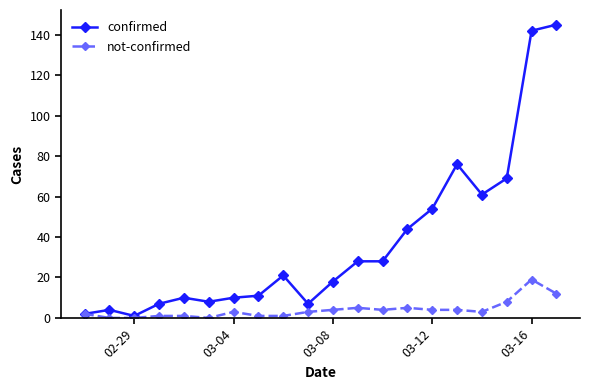

List the series in order of their overall mean, lowest first.

not-confirmed, confirmed